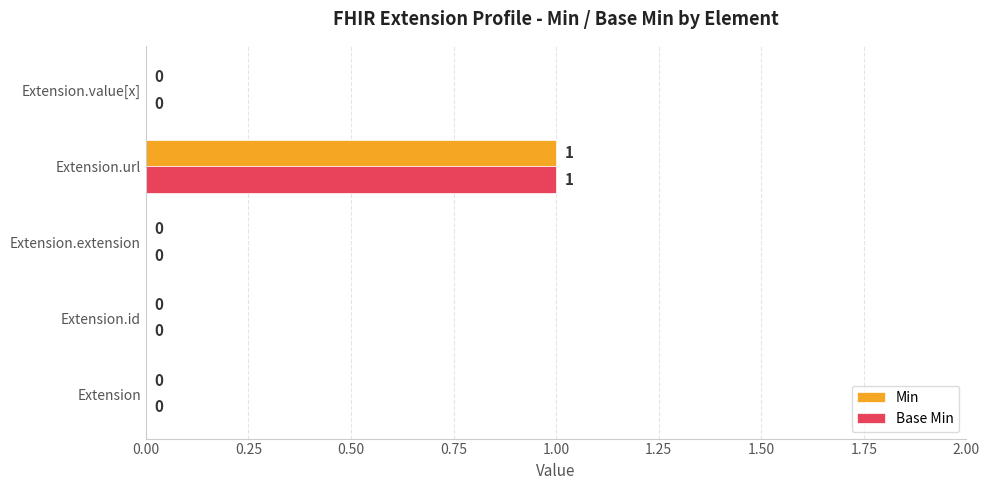

The Base Min series shows -1 at Extension.value[x]. True or false?

False